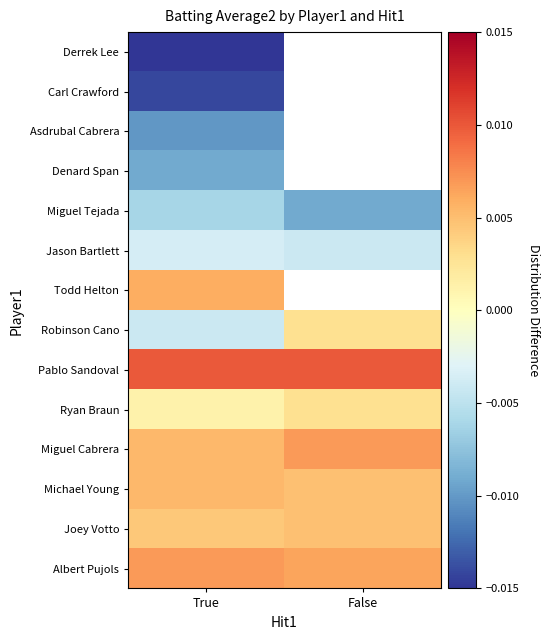

How many series are shown in this chart?

14